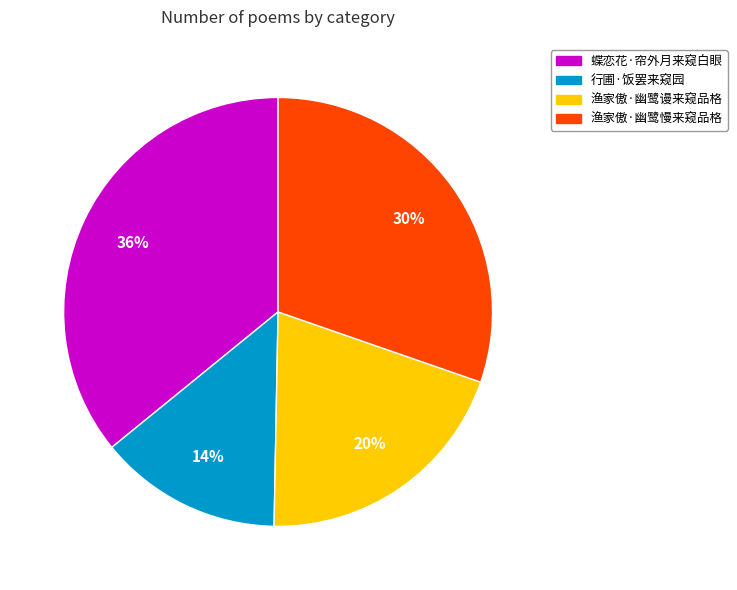

To the nearest percent, what is the combined percentage of 渔家傲·幽鹭慢来窥品格 and 渔家傲·幽鹭谩来窥品格?

50%